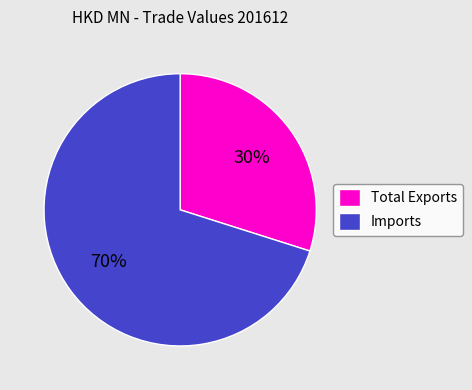

Combined, do Total Exports and Imports account for over 50%?

Yes